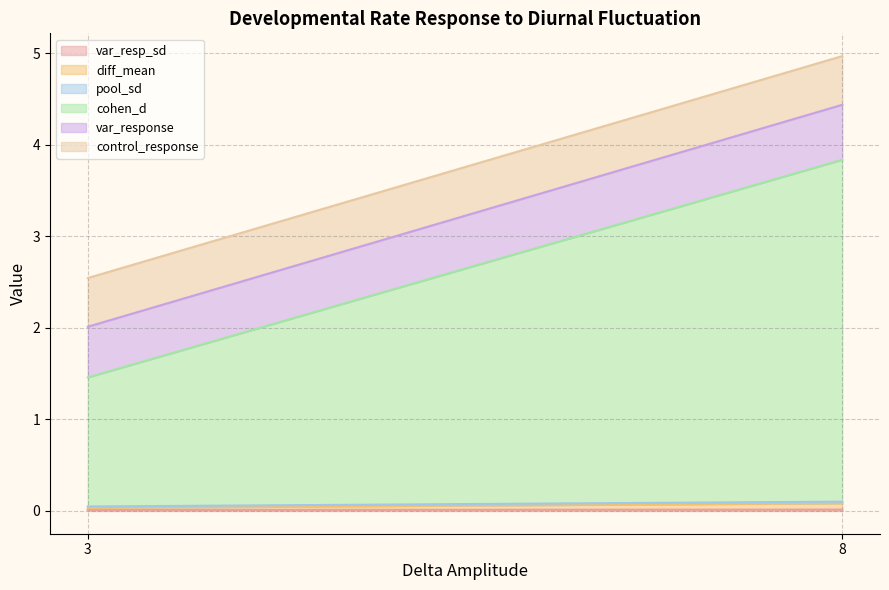

True or false: diff_mean and pool_sd intersect in this chart.

True